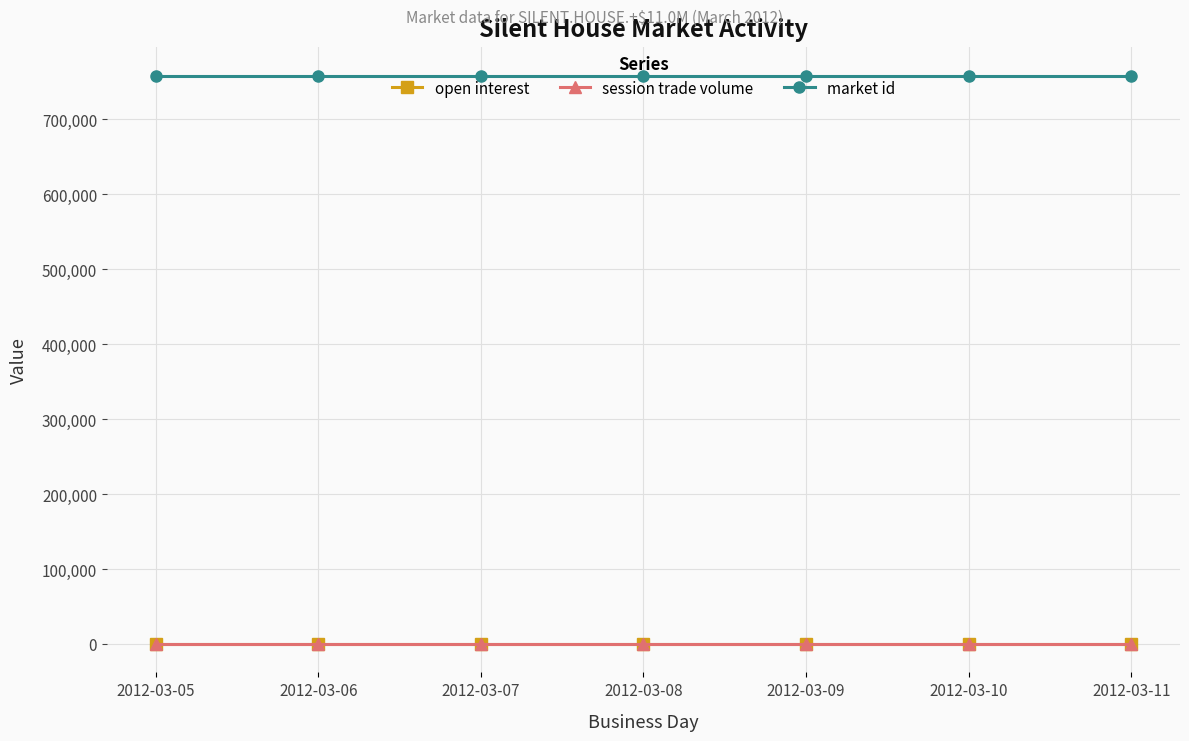

Is this an area chart (filled region under the line)?

No